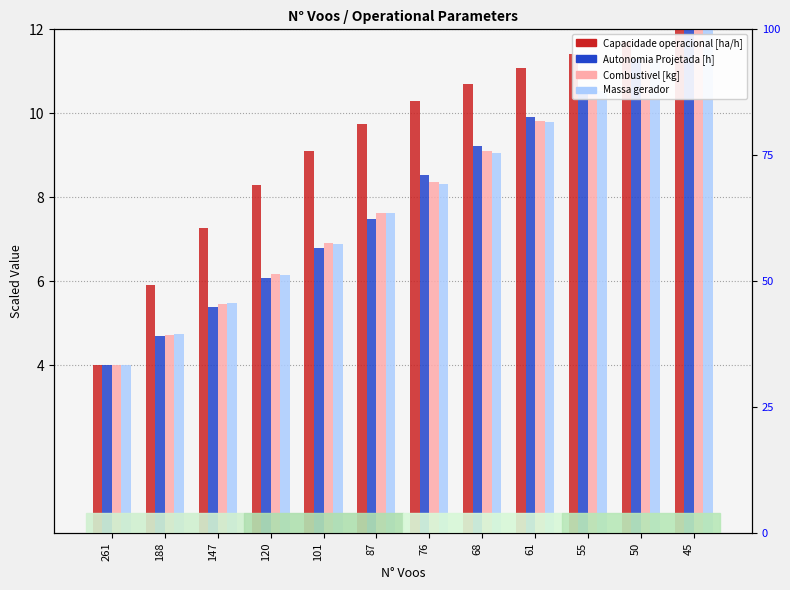

Which has a higher value, 68 or 188?

68